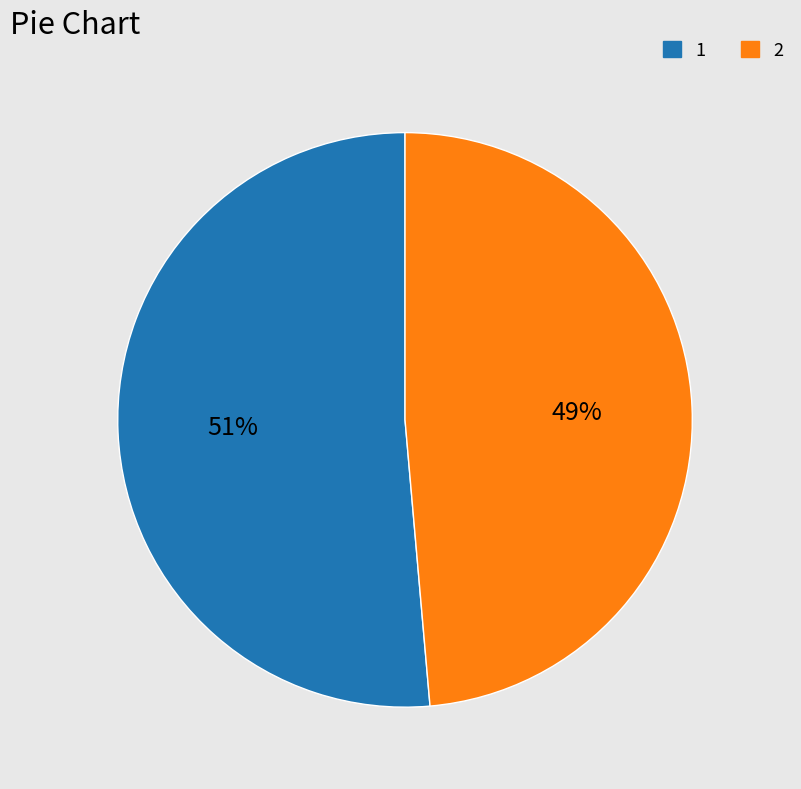

Rank the categories by value from lowest to highest.

2, 1